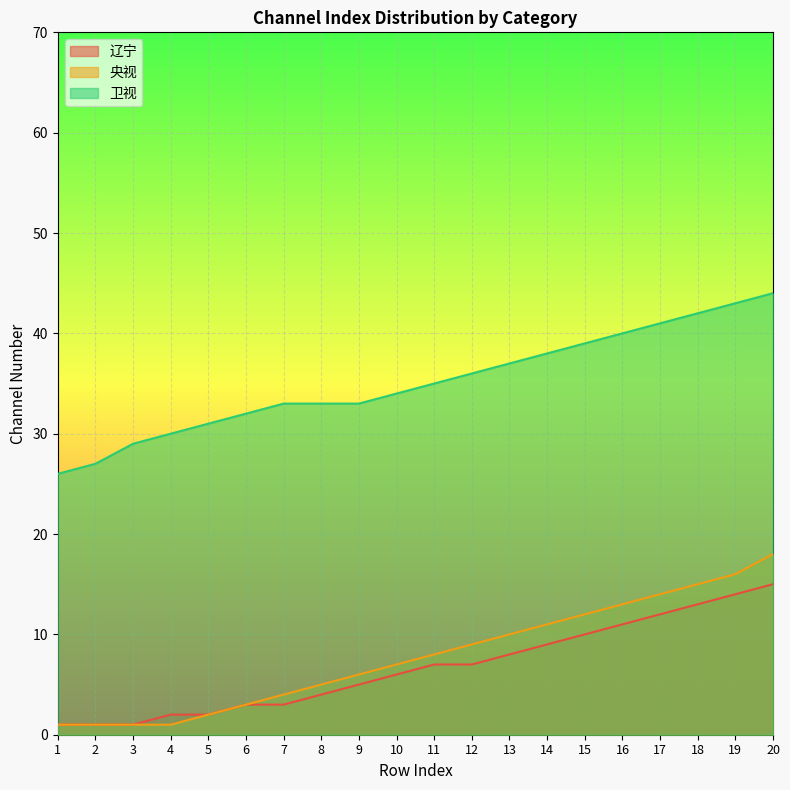

What is the average value of the 辽宁 series?

7